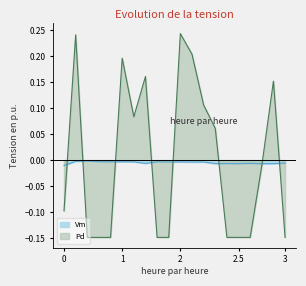

How many interior local valleys does the Vm series have?

6